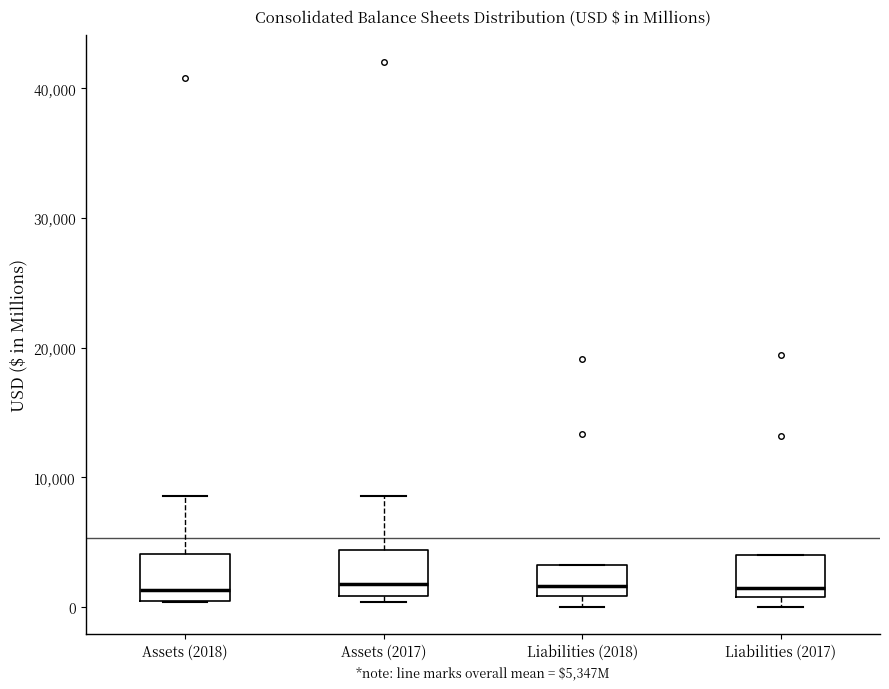

Reading left to right, transcribe this box plot: for each box, give where its median line is, the range the box spans, and where its two whiskers end, as read against the y-axis. The values are not printed on the chart, so give them approximately, as read against the axis.

Assets (2018): median 1000, box 0 to 4000, whiskers 0 to 9000
Assets (2017): median 2000, box 1000 to 4000, whiskers 0 to 9000
Liabilities (2018): median 2000, box 1000 to 3000, whiskers 0 to 3000
Liabilities (2017): median 1000 (just above the box's lower edge), box 1000 to 4000, whiskers 0 to 4000